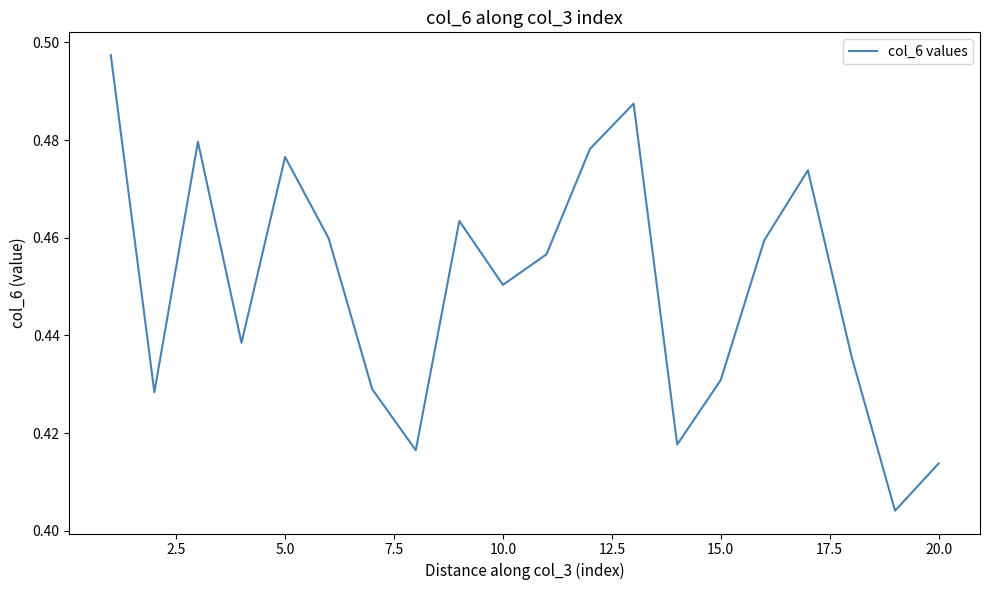

Is this an area chart (filled region under the line)?

No